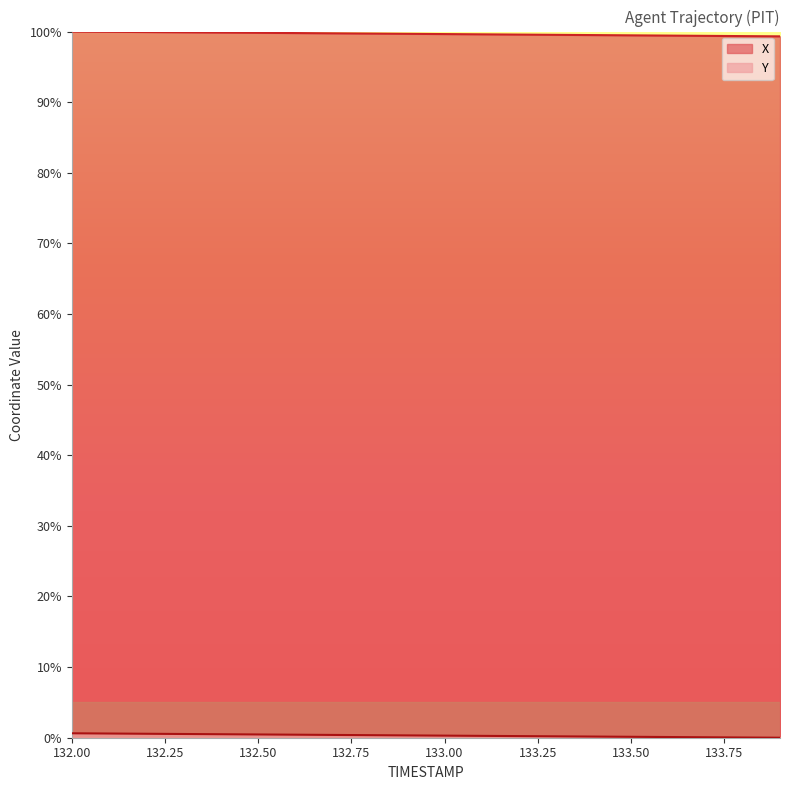

What are all the series names shown in the legend?

X, Y